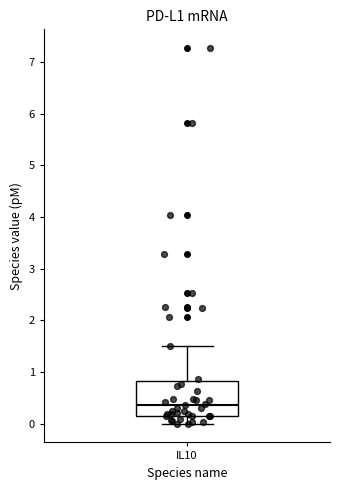

Read this box plot against the y-axis: the position of the median line, the range covered by the box, and the ends of both whiskers. The values are not printed on the chart, so give them approximately, as read against the axis.

median 0.4, box 0.2 to 0.8, whiskers 0.0 to 1.5